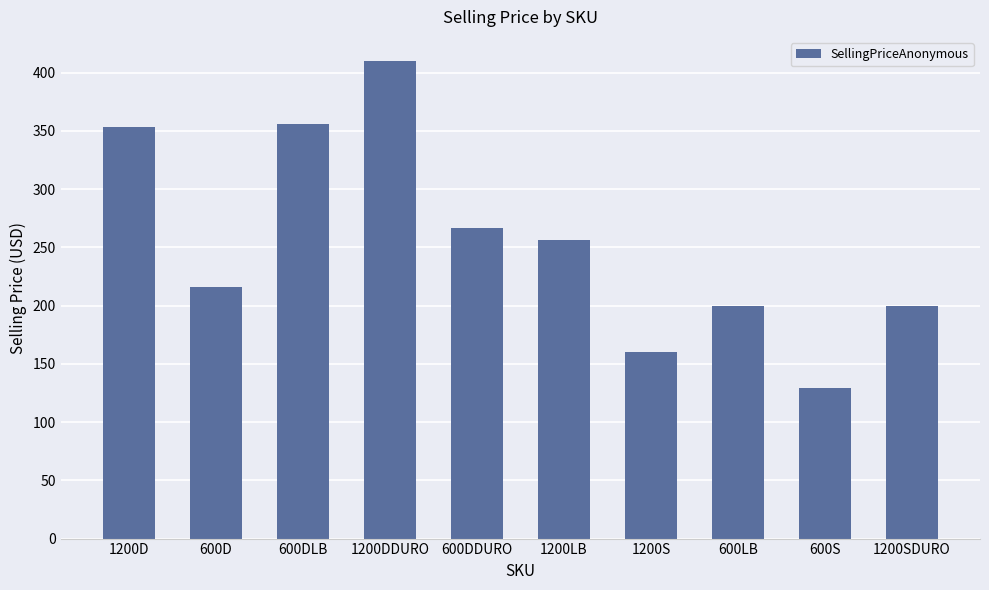

The chart shows a value of 227.7 at 1200D. True or false?

False